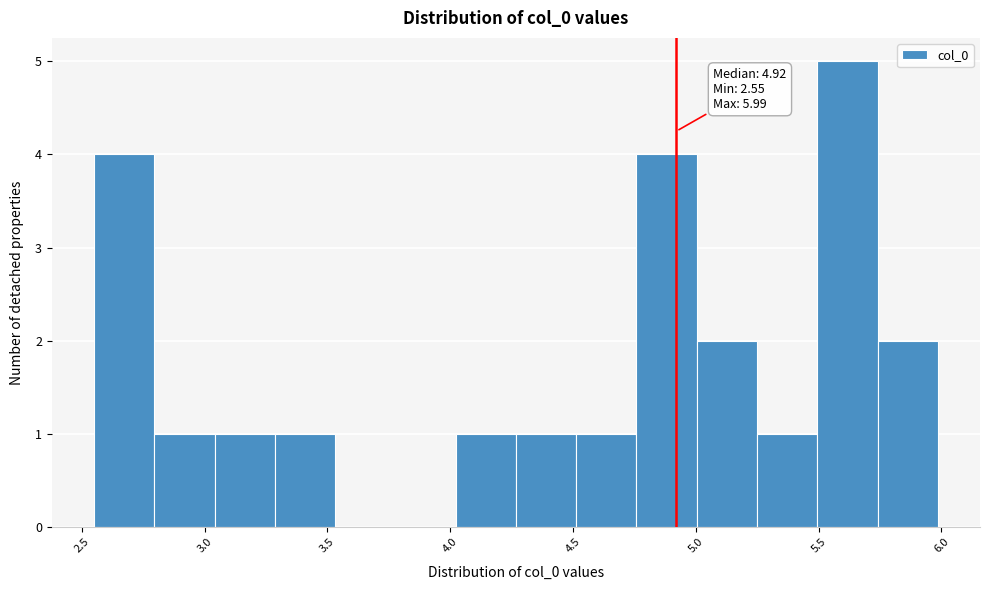

Over which range of the x-axis is the bar tallest?

5.50 to 5.75